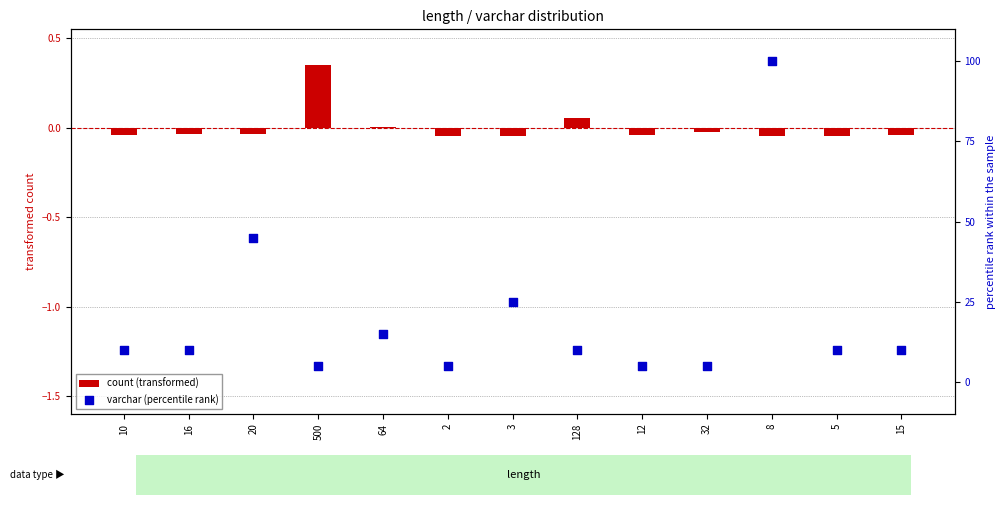

At which category is the sum across all series the highest?

8